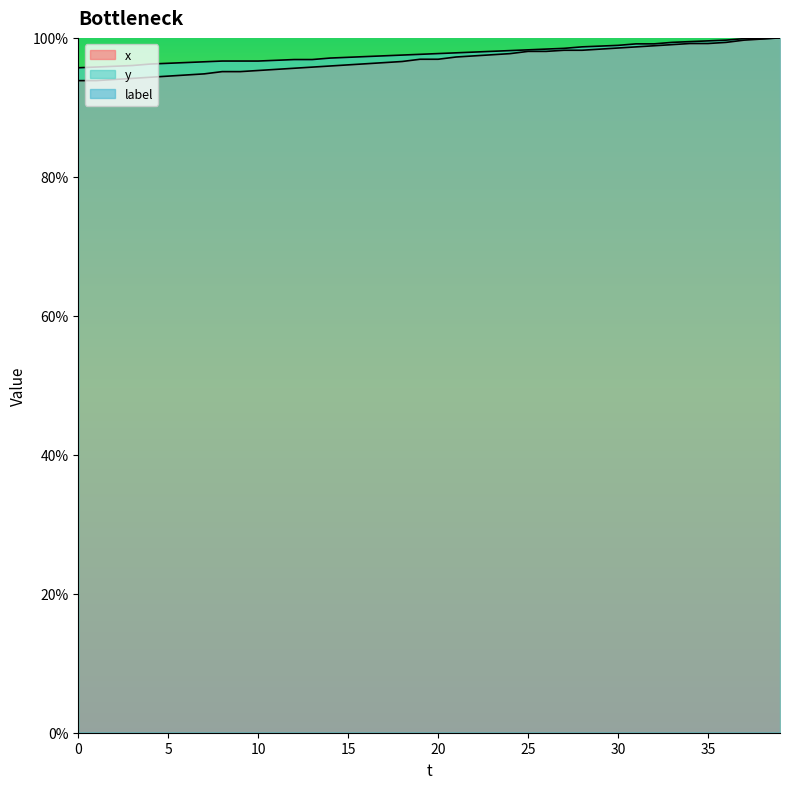

Where is y nearest to the value 97?

14